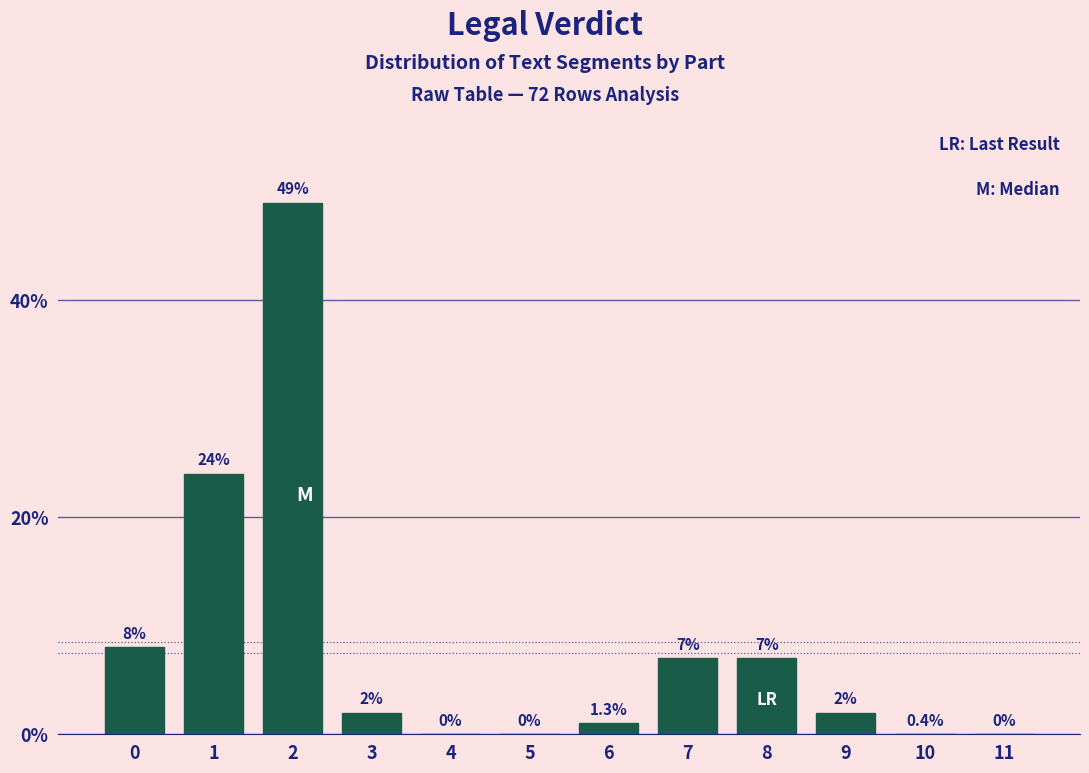

Reading right to left, transcribe all the data shown in this chart.

11=0	10=0	9=2	8=7	7=7	6=1	5=0	4=0	3=2	2=49	1=24	0=8